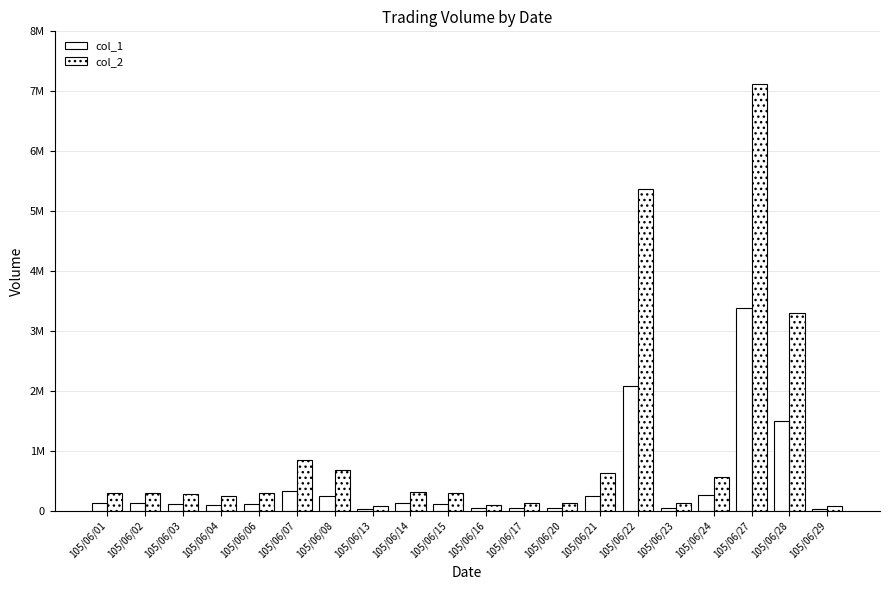

What is the value of the col_1 bar at the 19th from the left?

1491000